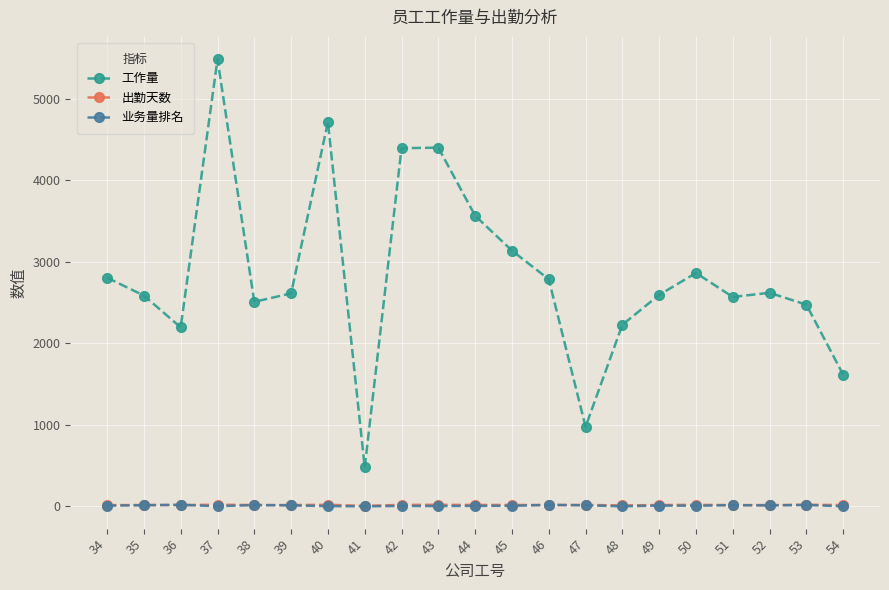

What is the difference between the highest and lowest values at 52?

2608.0